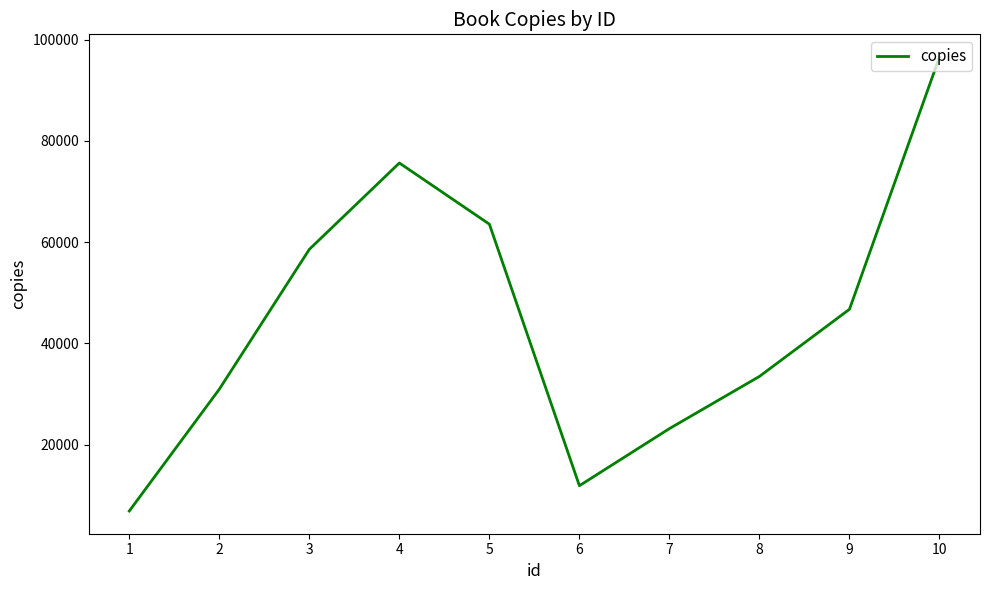

Rank the categories by value from highest to lowest.

10, 4, 5, 3, 9, 8, 2, 7, 6, 1